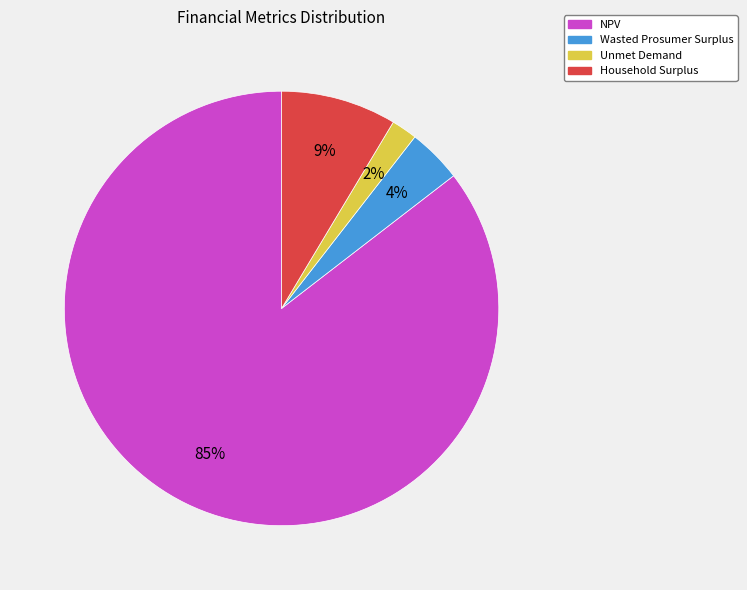

Rank the categories by value from highest to lowest.

NPV, Household Surplus, Wasted Prosumer Surplus, Unmet Demand